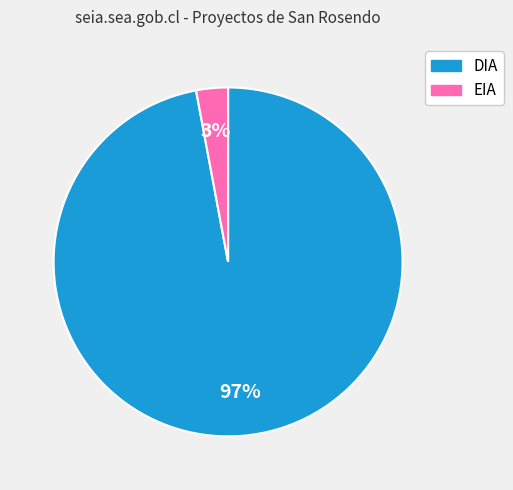

To the nearest percent, what percentage of the pie is EIA?

3%